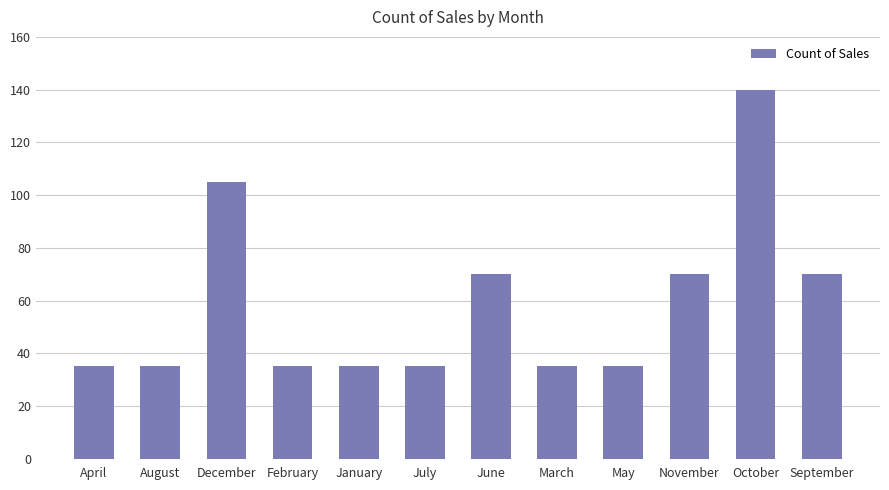

What is the sum of the values at December and August?

140